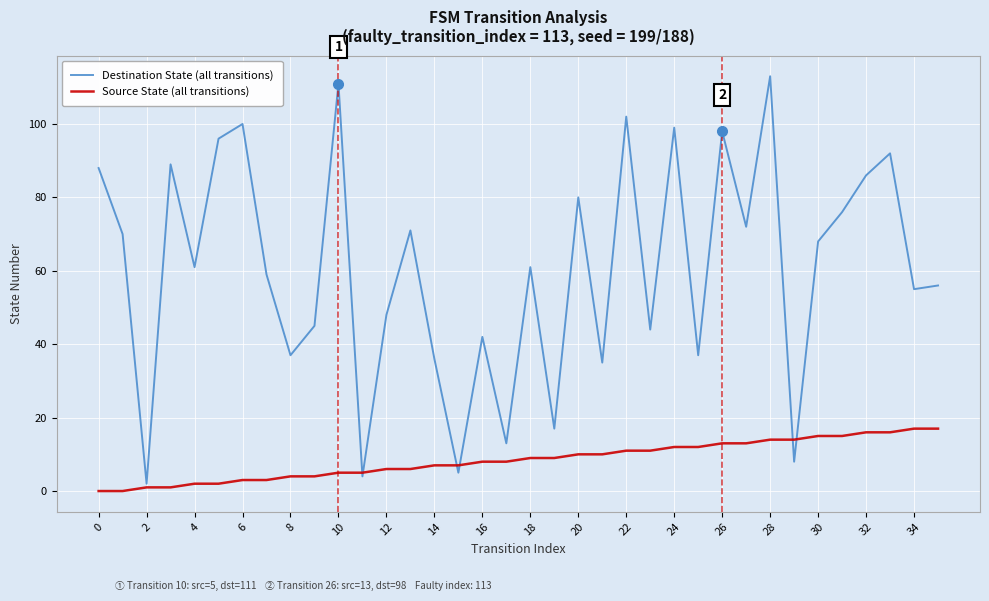

Which series has the largest total across all categories?

Destination State (all transitions)